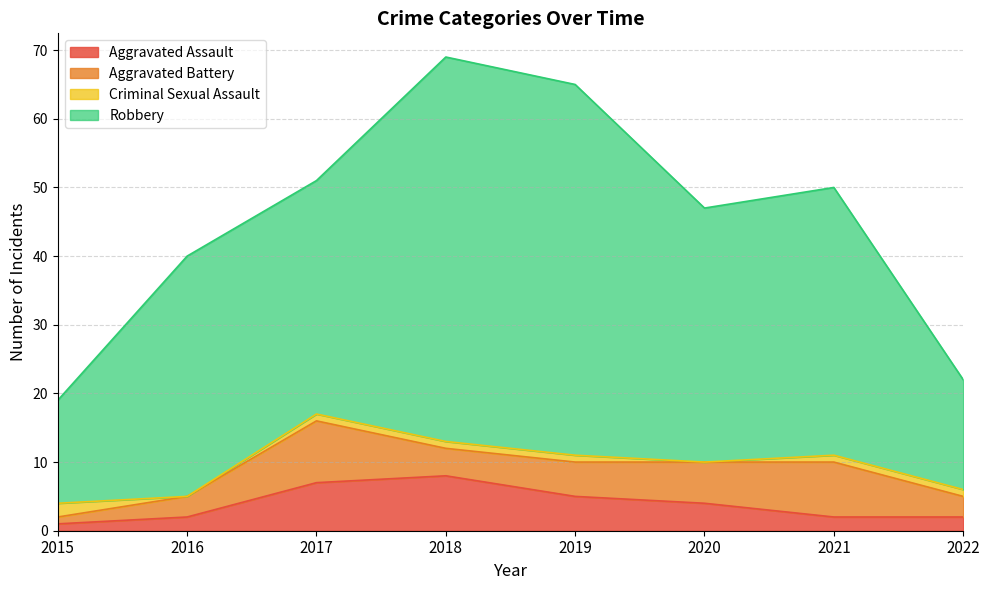

Which series has the largest range (max minus min)?

Robbery